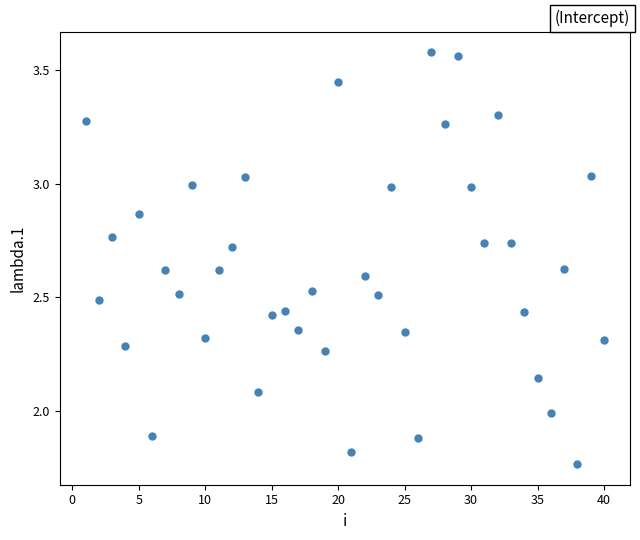

What is the range of X values (max minus min)?

39.0